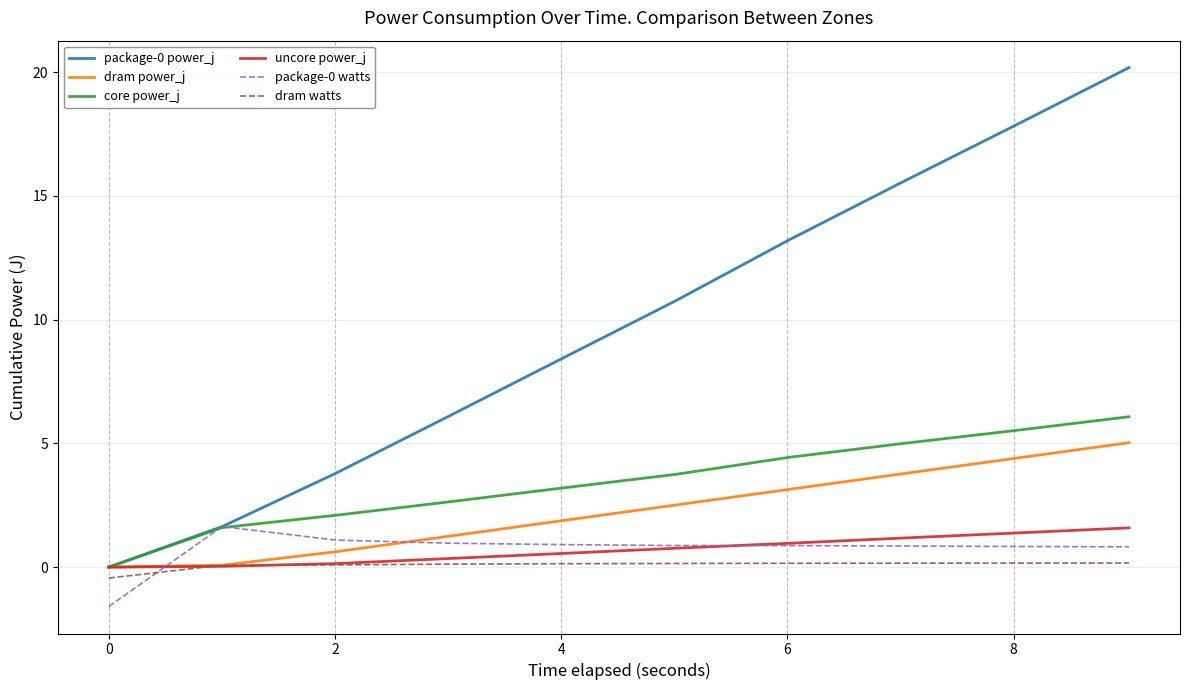

True or false: package-0 watts and dram watts intersect in this chart.

True